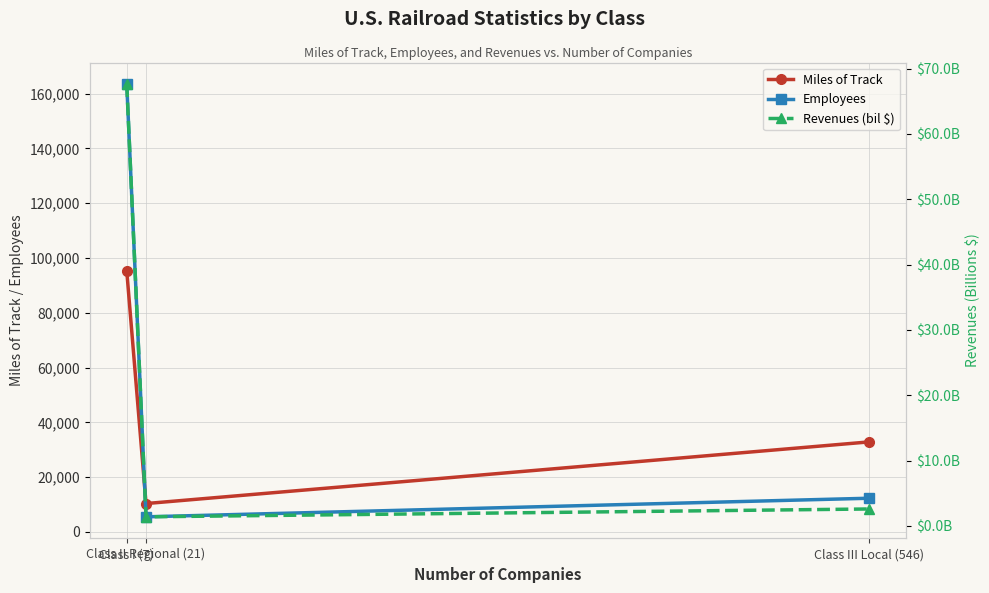

What is the label of the 3rd point from the left?

Class III Local (546)